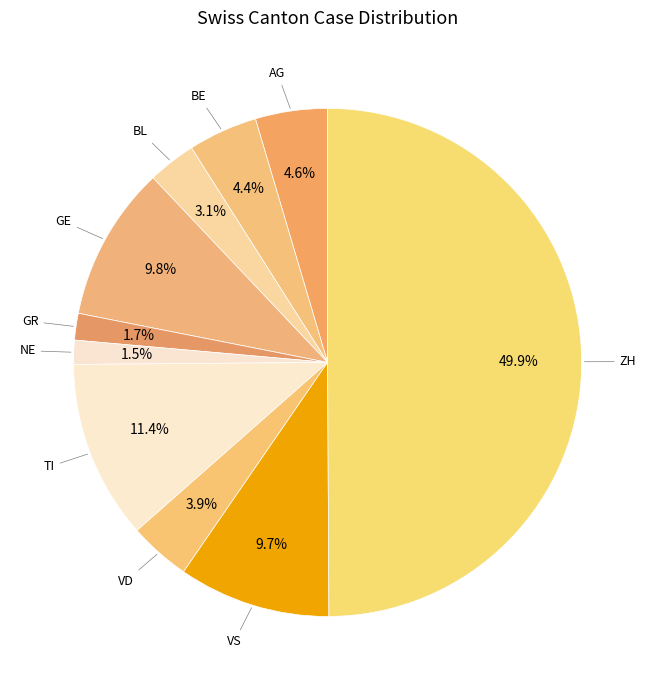

To the nearest percent, what portion does BL represent?

3%